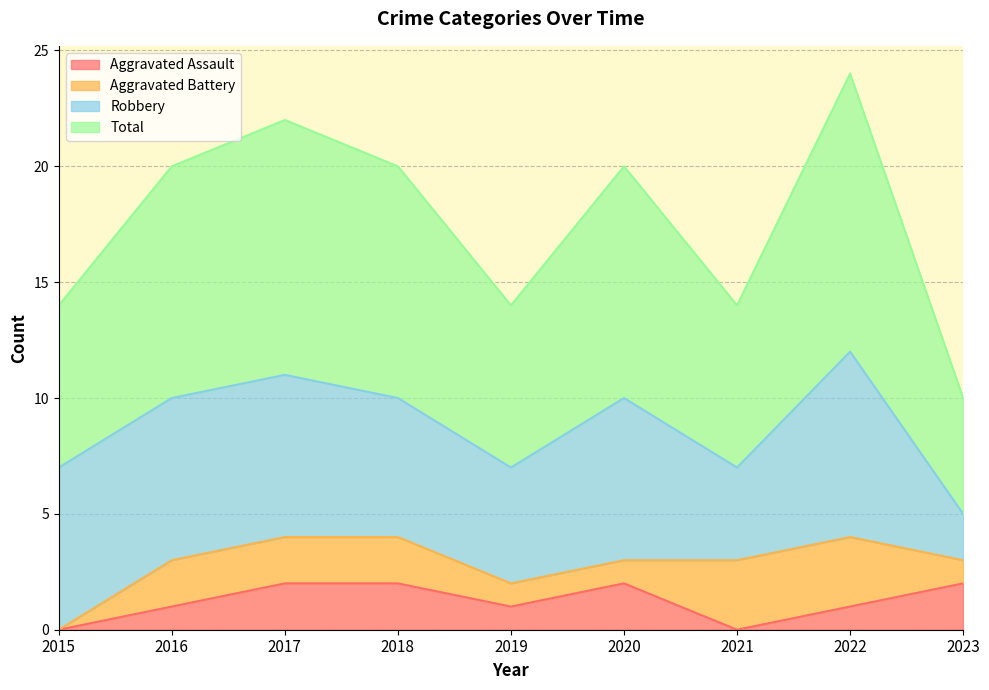

Is the value of Total at 2022 greater than the value of Aggravated Assault at 2016?

Yes